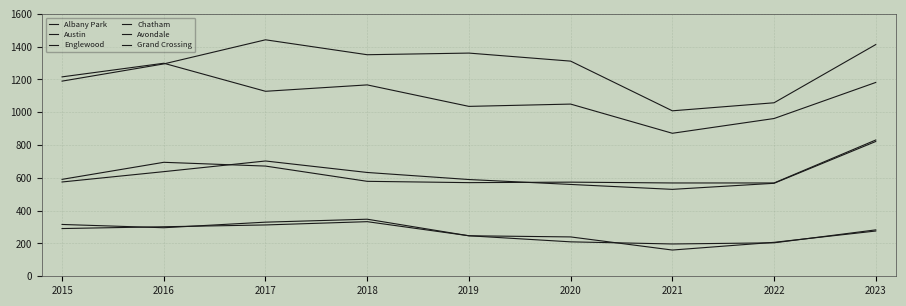

How many categories are shown in the chart?

9